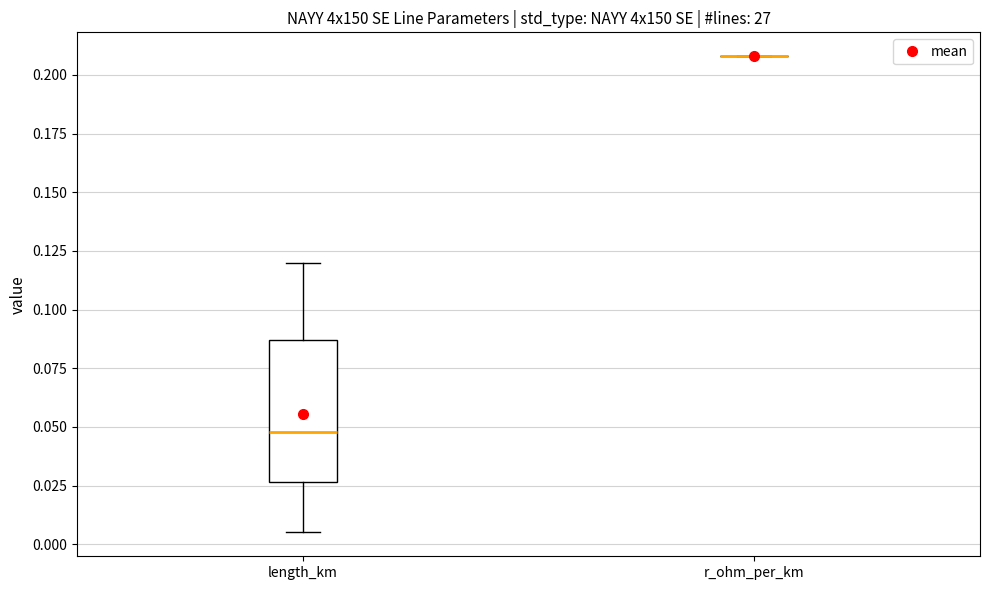

Which box is the tallest, from its lower edge to its upper edge?

length_km